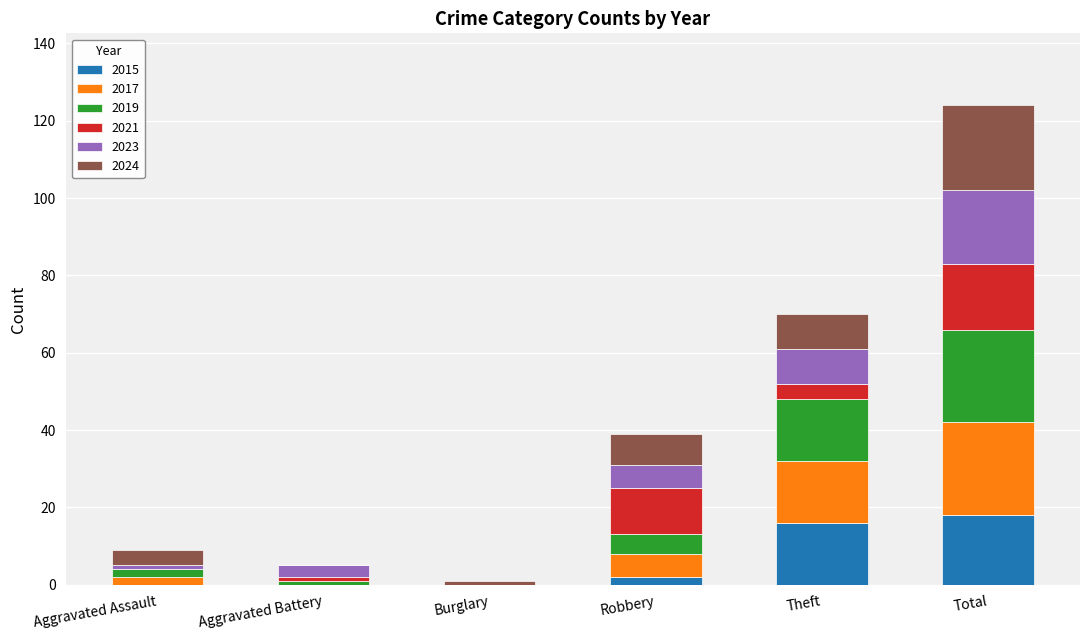

True or false: 2015 has a value of 18 at Total.

True